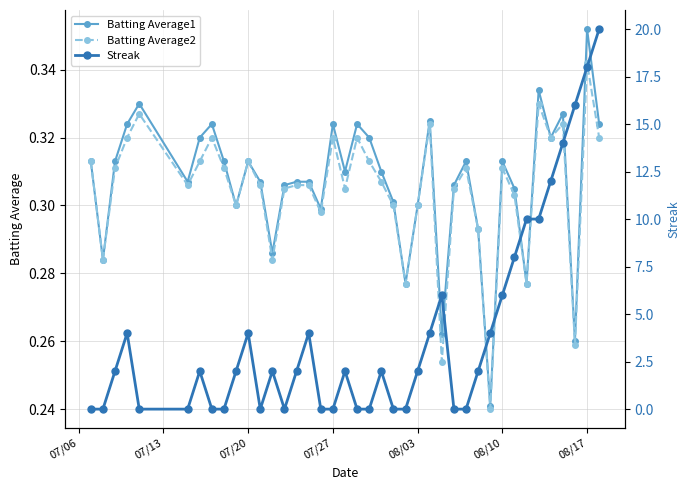

Count the Batting Average1 values in the range 0 to 1.

40